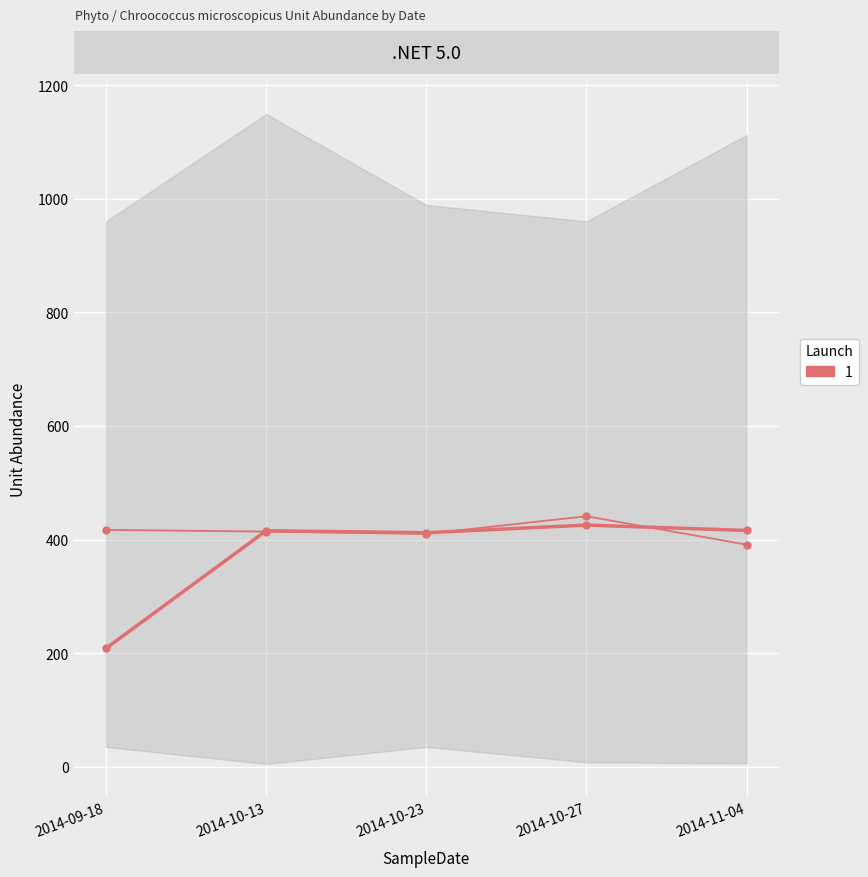

What position from the left is 2014-11-04?

5